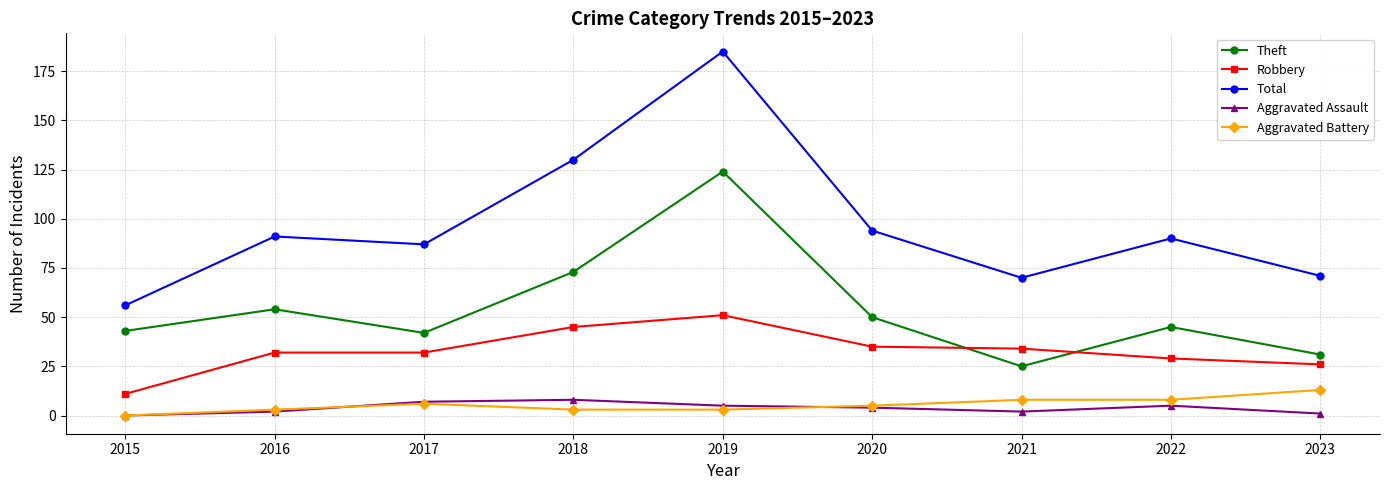

What is the average value of the Theft series?

54